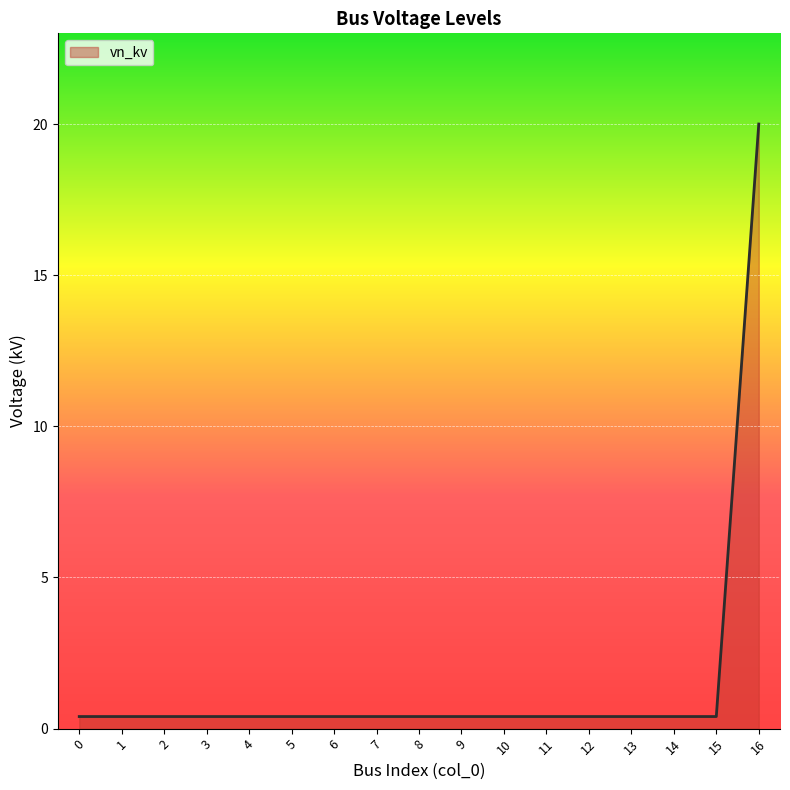

Reading left to right, list all the values displayed in this chart.

0.4	0.4	0.4	0.4	0.4	0.4	0.4	0.4	0.4	0.4	0.4	0.4	0.4	0.4	0.4	0.4	20.0